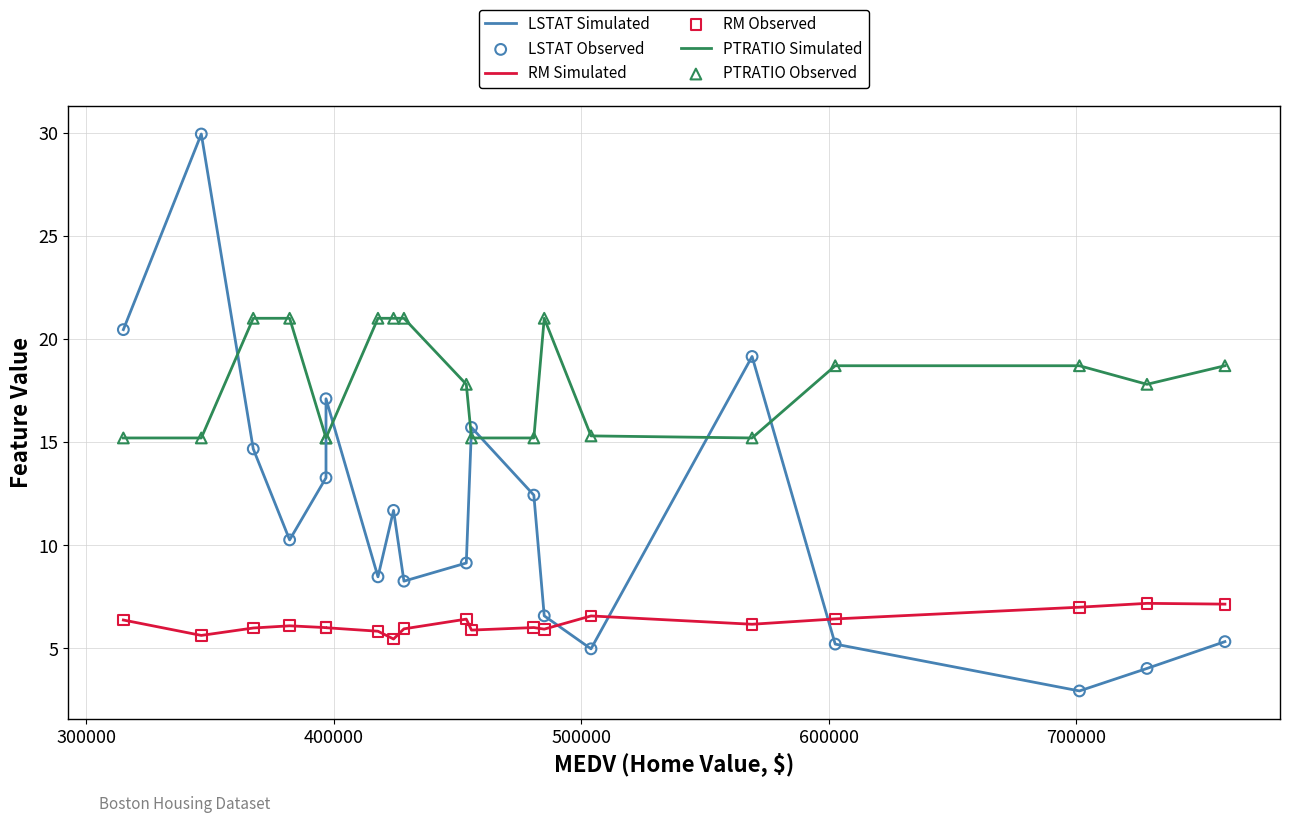

Is the value of PTRATIO Simulated at 800000 greater than the value of RM Simulated at 18?

Yes